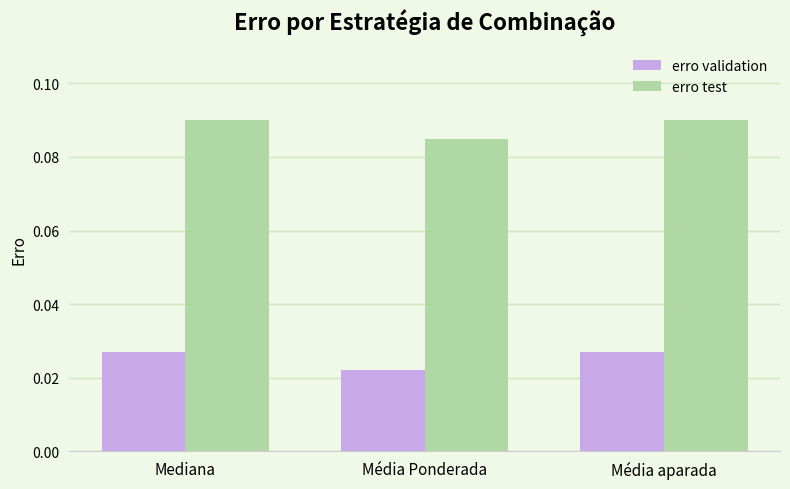

Is it true that erro test equals 0.2 at Mediana?

False